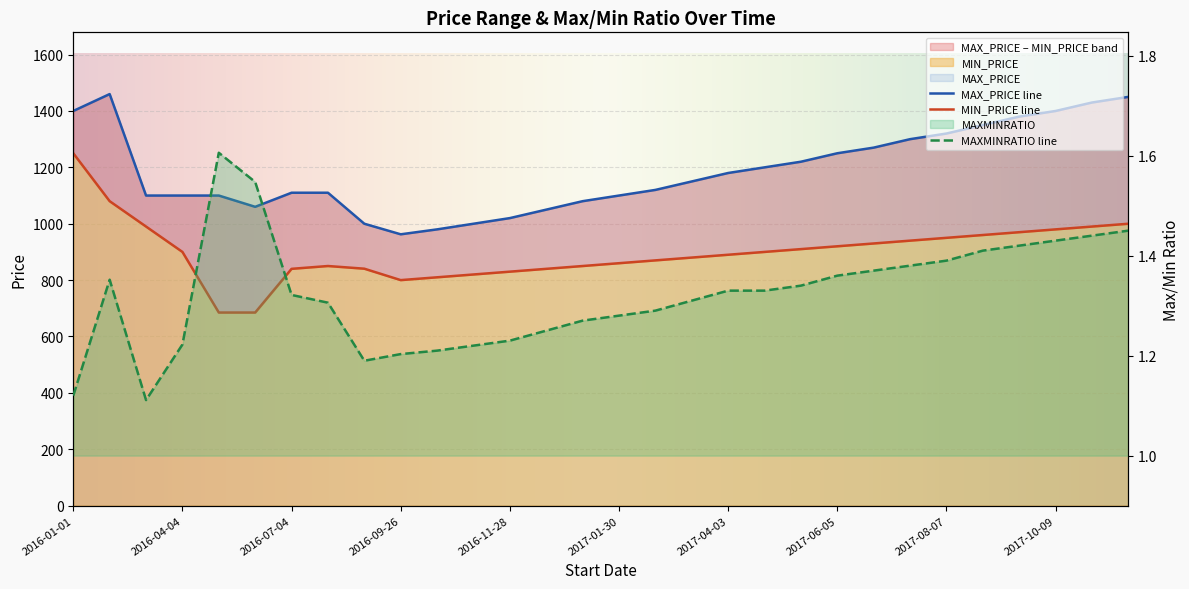

What is the sum of the MIN_PRICE values at 2016-11-07 and 2016-01-29?

1900.0